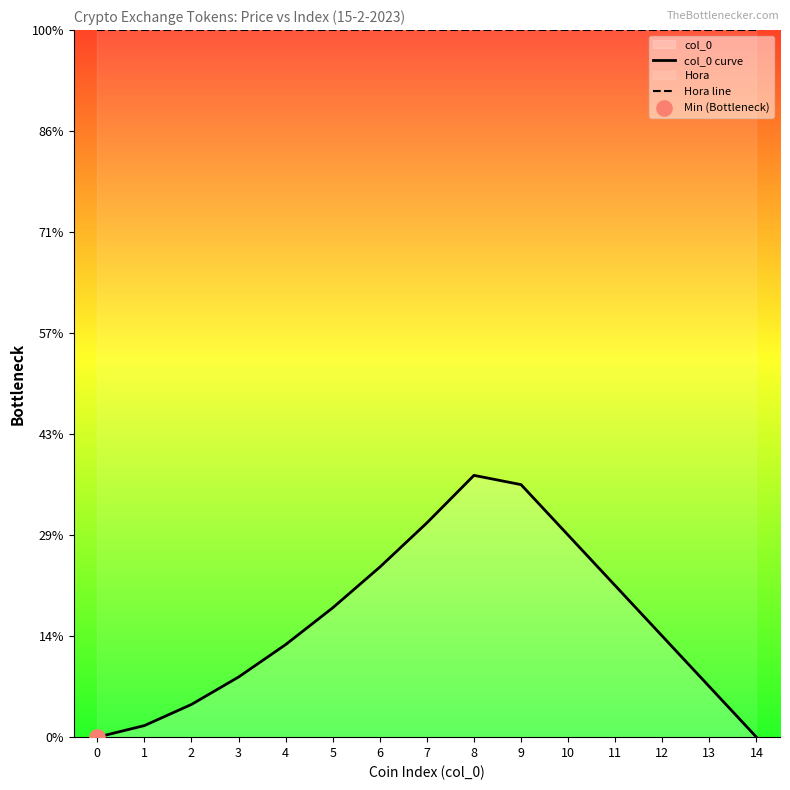

Which series reaches the maximum Y coordinate?

Hora line